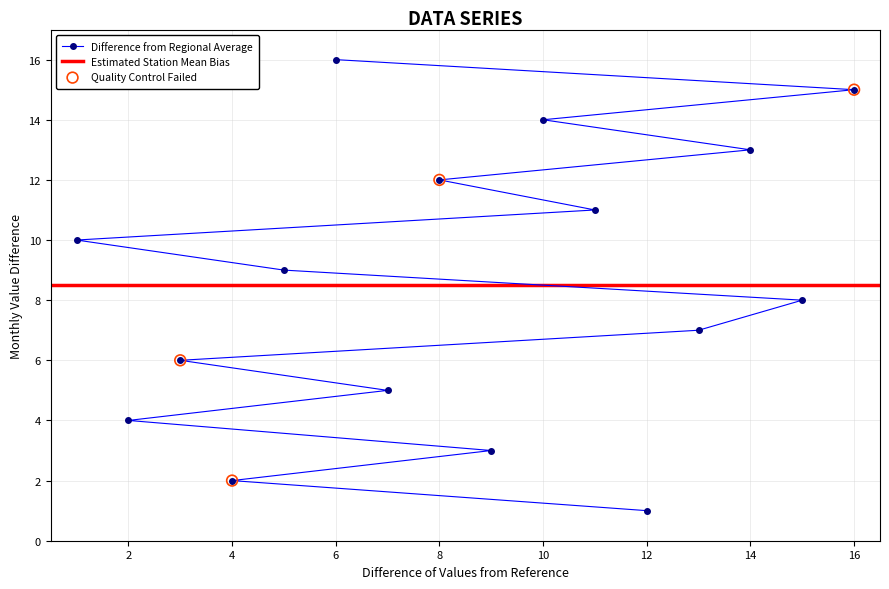

What is the ratio of the value at 11 to the value at 15?

1.4